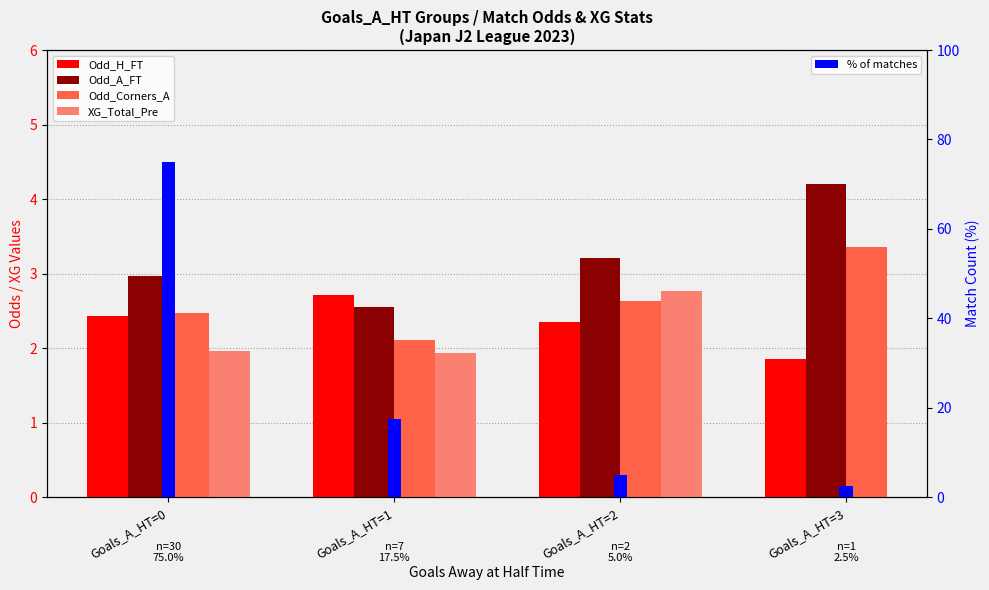

How many values in XG_Total_Pre are above zero?

3